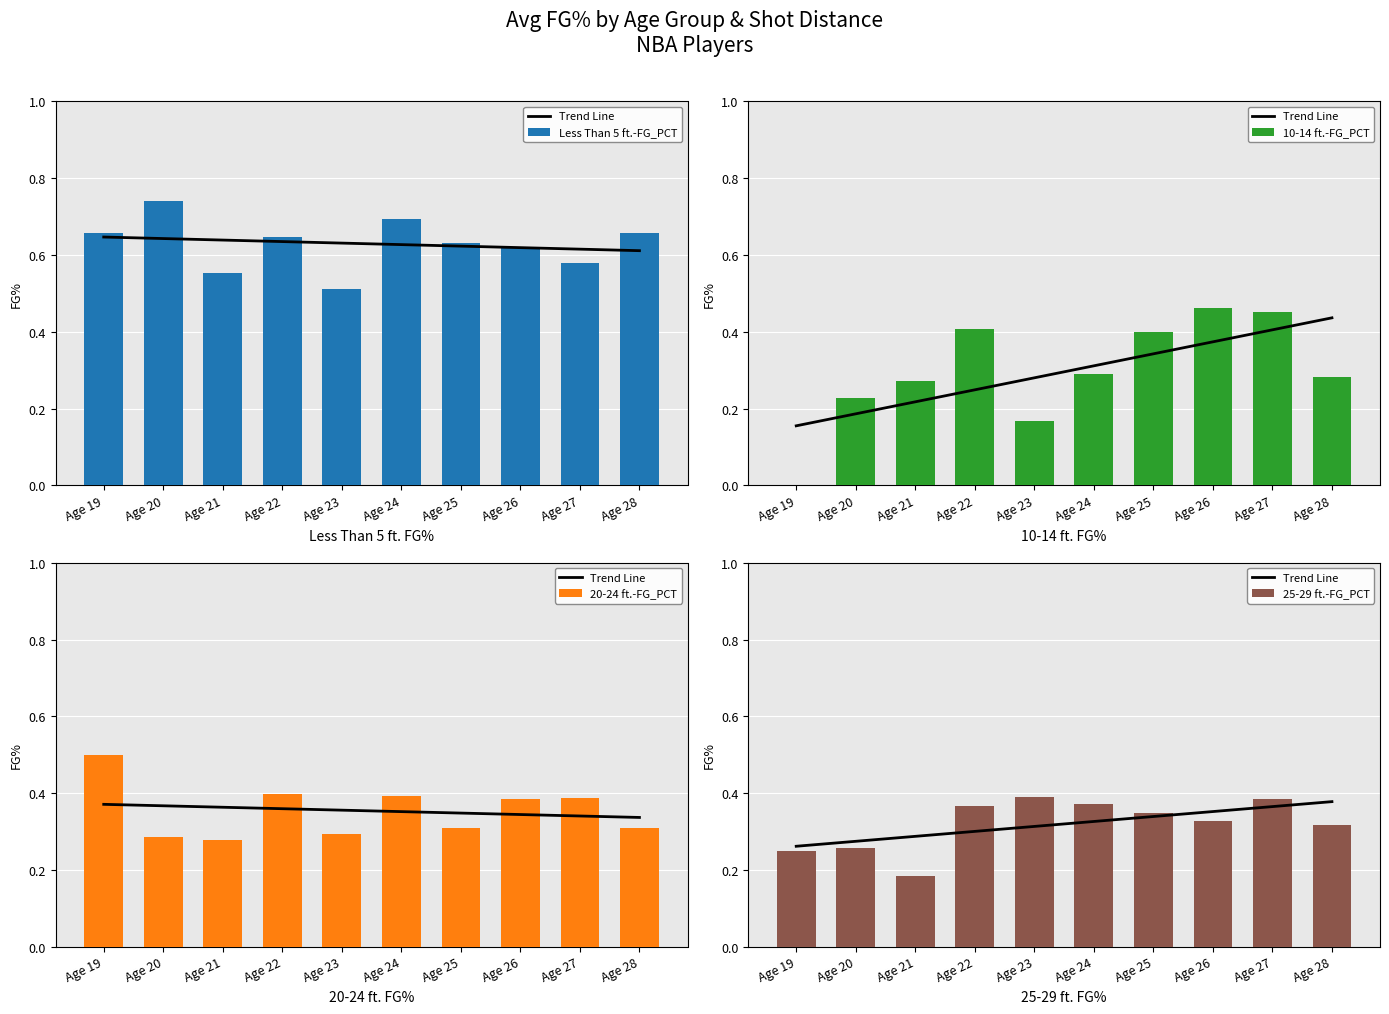

Which series has the widest spread of values?

10-14 ft.-FG_PCT